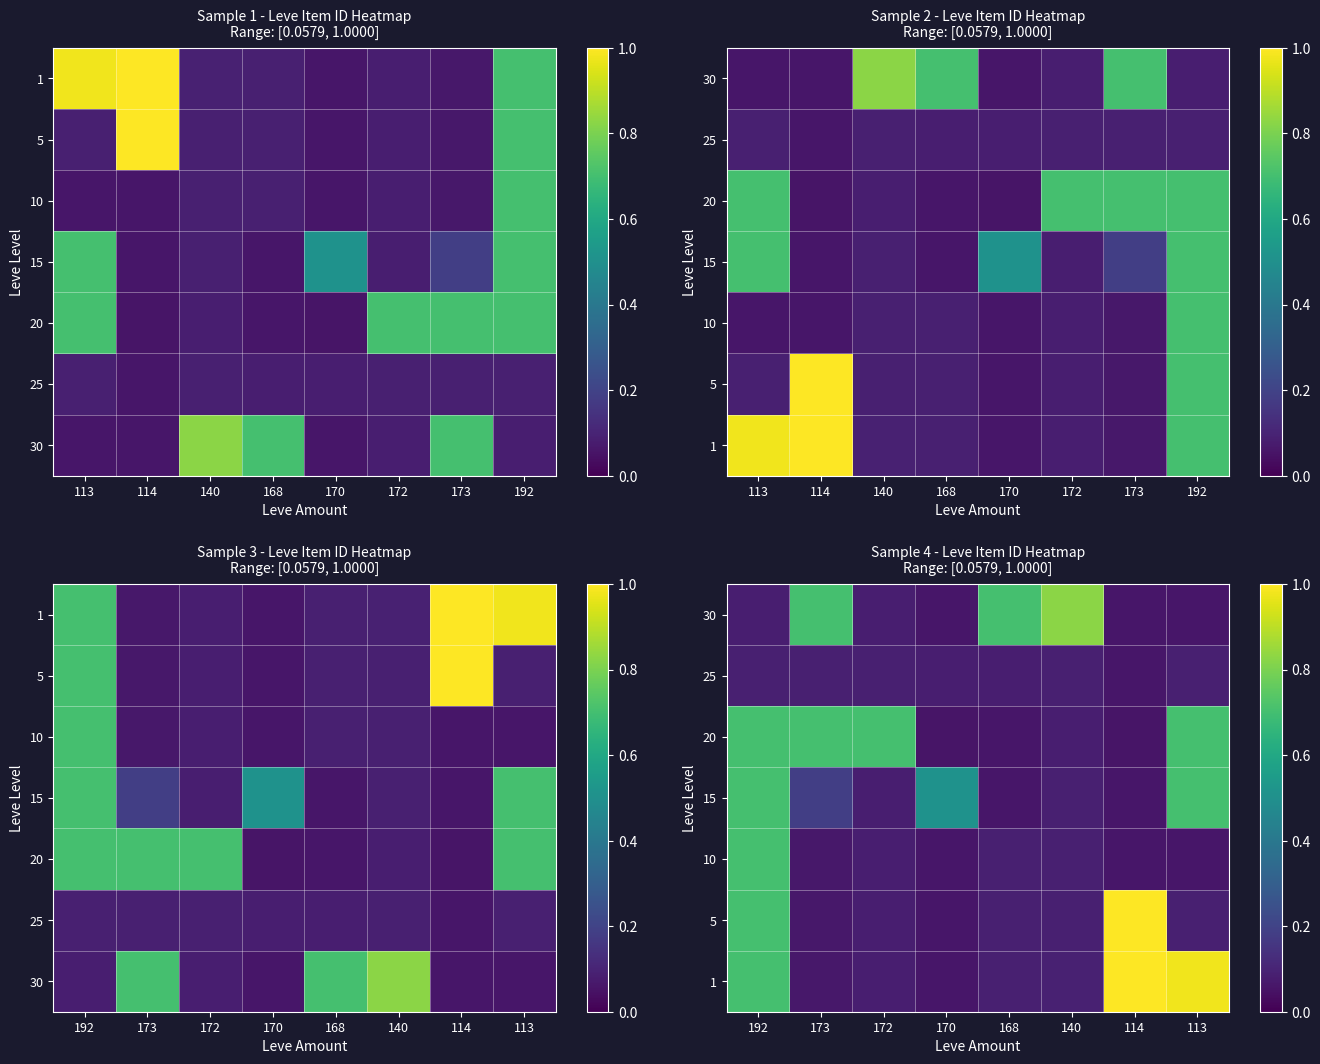

What is the difference between the highest and lowest values at 140?

0.7